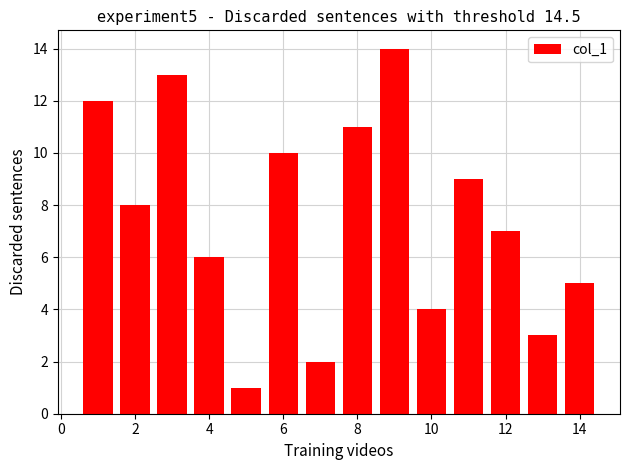

Reading left to right, what are all the values shown in this chart?

12	8	13	6	1	10	2	11	14	4	9	7	3	5